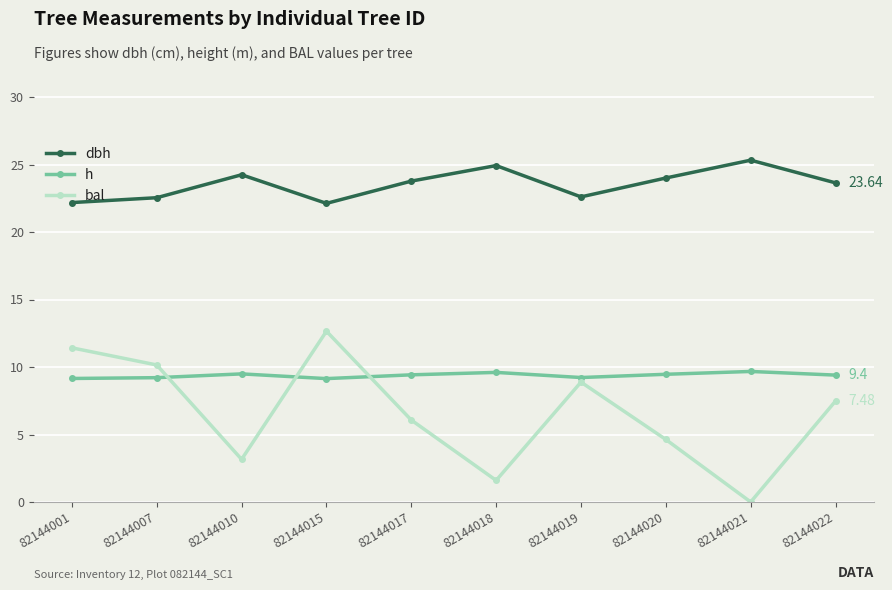

Which series has the widest spread of values?

bal